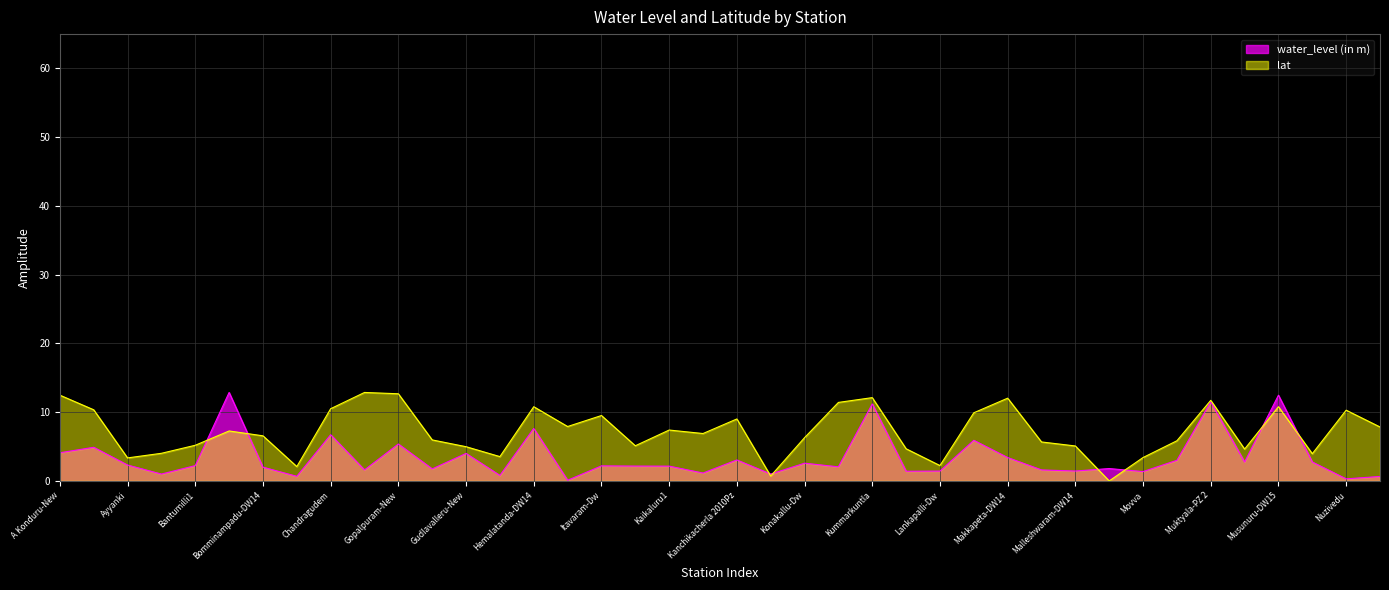

Reading right to left, what are all the values shown in this chart?

water_level (in m): 0.7	0.3	2.8	12.5	2.8	11.5	3.0	1.4	1.8	1.4	1.6	3.4	5.9	1.4	1.4	11.2	2.0	2.6	1.0	3.0	1.1	2.1	2.2	2.2	0.1	7.6	0.8	4.0	1.8	5.4	1.6	6.7	0.7	2.0	12.9	2.2	1.0	2.3	4.9	4.1
lat: 7.8	10.3	4.0	10.8	4.6	11.7	5.8	3.4	0.0	5.1	5.7	12.0	9.9	2.2	4.7	12.1	11.4	6.3	0.7	9.0	6.9	7.4	5.1	9.5	7.9	10.8	3.5	5.0	6.0	12.7	12.9	10.5	2.1	6.6	7.3	5.2	4.0	3.3	10.3	12.5